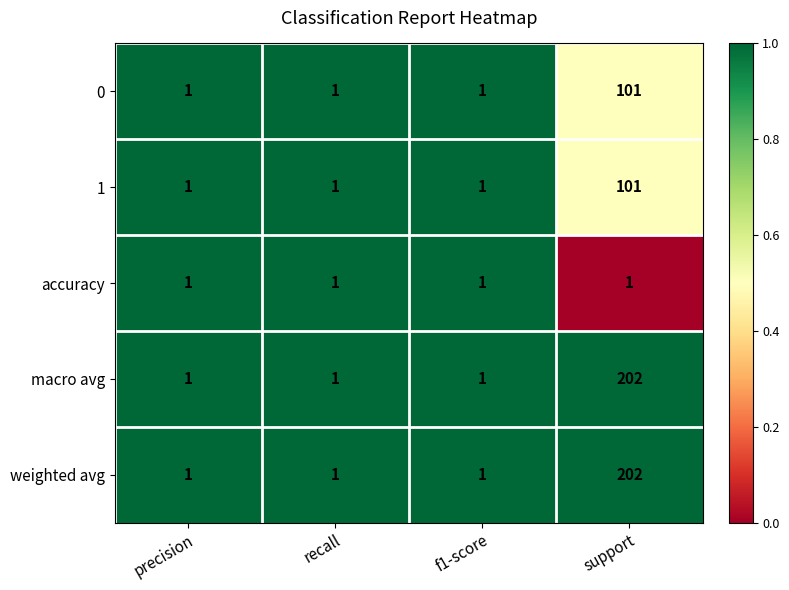

What is the greatest value displayed?

202